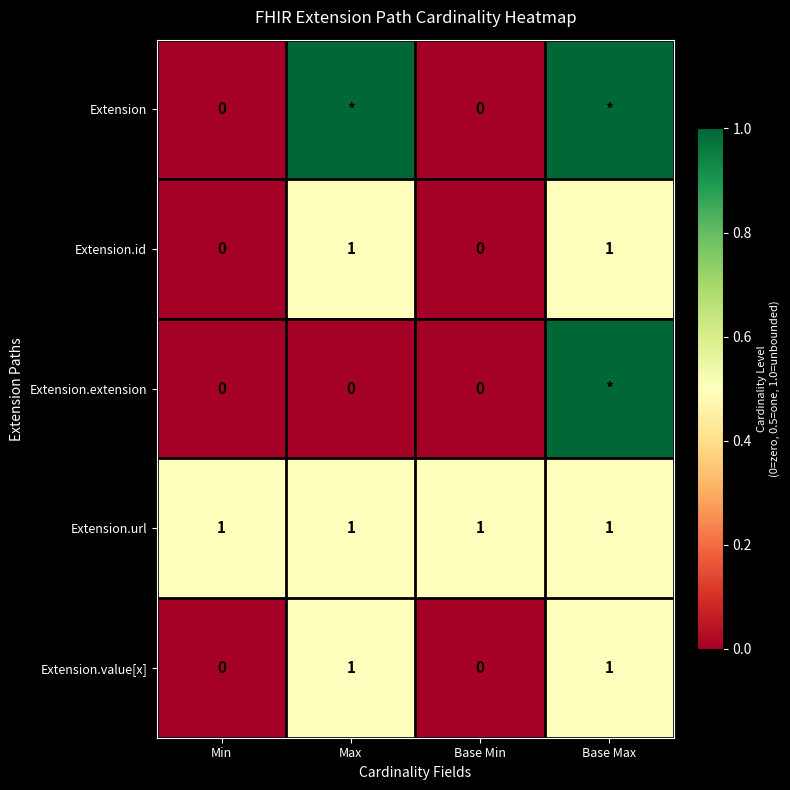

Which has a higher value, Base Max or Base Min?

Base Max